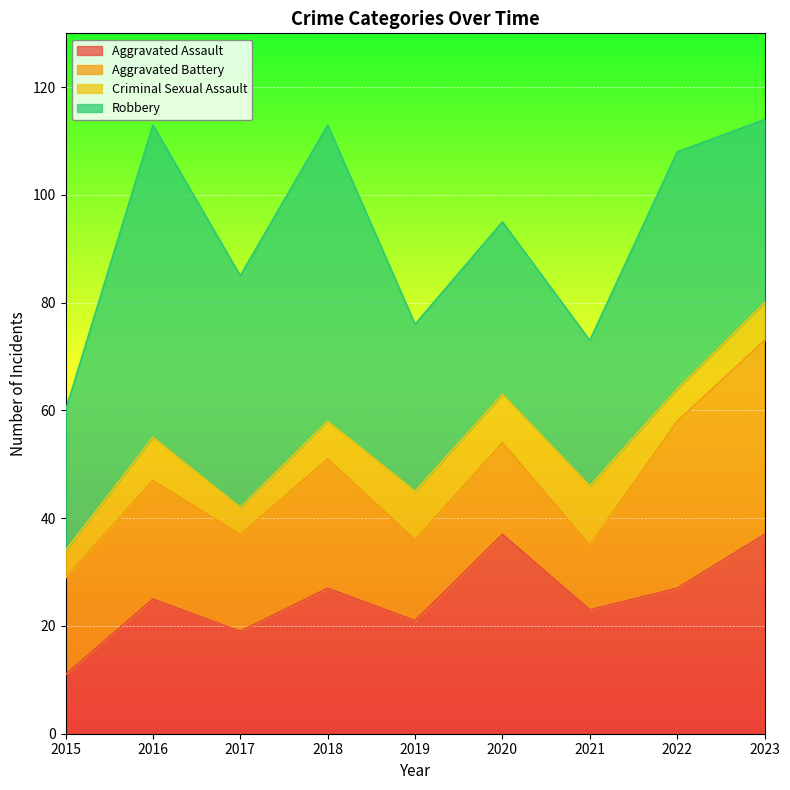

Where does the Robbery series first go above 34?

2016